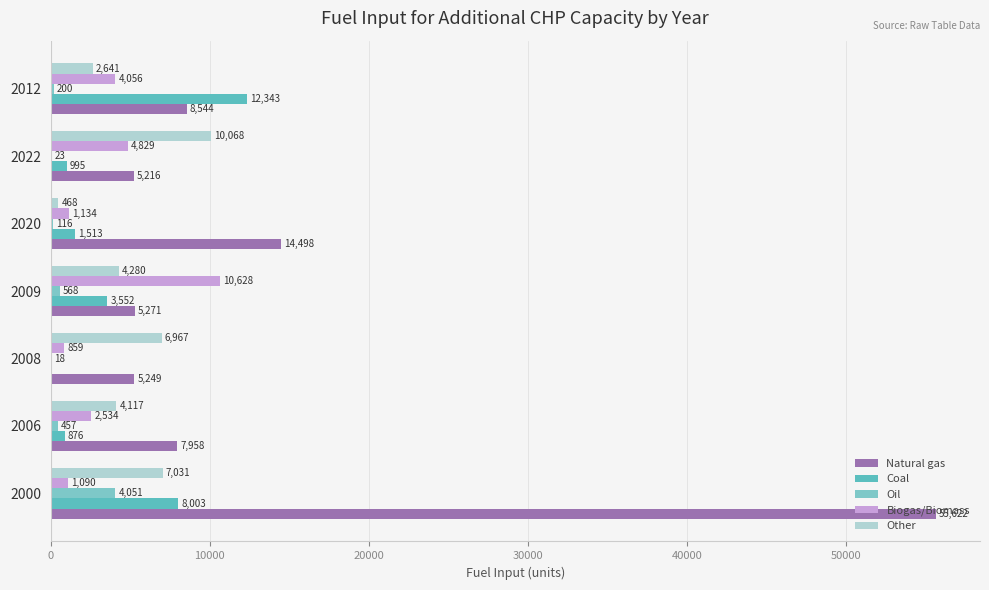

How many series are shown in this chart?

5